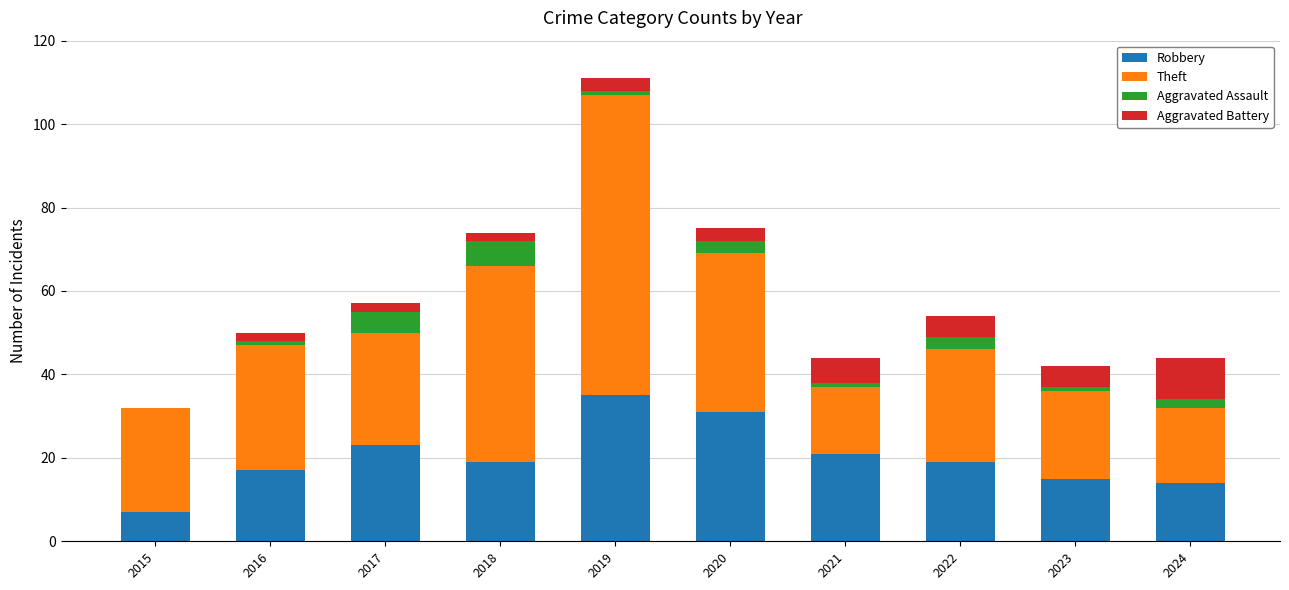

Which category has the highest value in the Robbery series?

2019